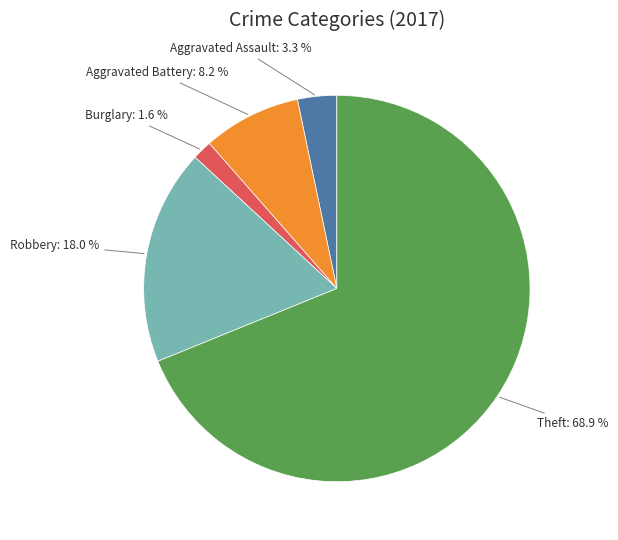

Which slice is the smallest?

Burglary